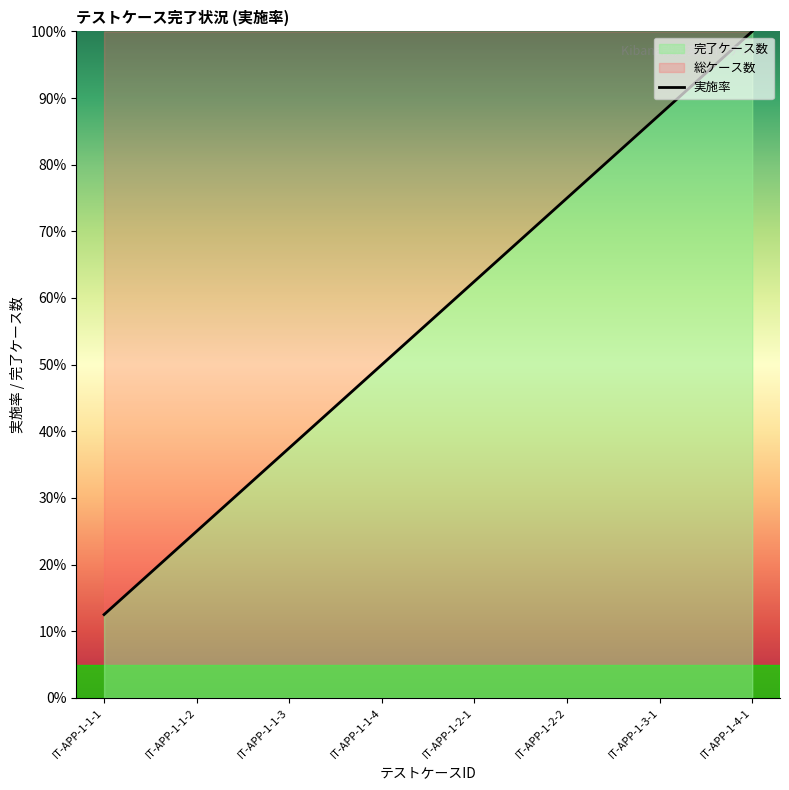

What is the smallest value displayed?

12.5